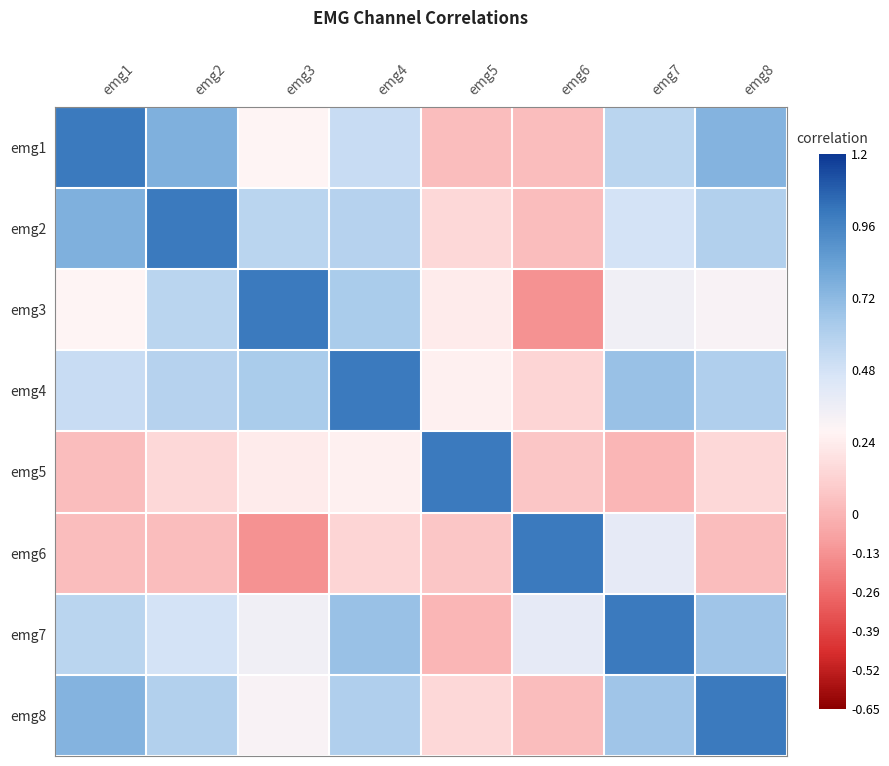

Reading left to right, what are all the values shown in this chart?

emg1: emg1=1.0	emg2=0.8	emg3=0.3	emg4=0.5	emg5=0.0	emg6=0.0	emg7=0.6	emg8=0.7
emg2: emg1=0.8	emg2=1.0	emg3=0.6	emg4=0.6	emg5=0.1	emg6=0.0	emg7=0.5	emg8=0.6
emg3: emg1=0.3	emg2=0.6	emg3=1.0	emg4=0.6	emg5=0.2	emg6=-0.1	emg7=0.3	emg8=0.3
emg4: emg1=0.5	emg2=0.6	emg3=0.6	emg4=1.0	emg5=0.3	emg6=0.1	emg7=0.7	emg8=0.6
emg5: emg1=0.0	emg2=0.1	emg3=0.2	emg4=0.3	emg5=1.0	emg6=0.1	emg7=0.0	emg8=0.1
emg6: emg1=0.0	emg2=0.0	emg3=-0.1	emg4=0.1	emg5=0.1	emg6=1.0	emg7=0.4	emg8=0.0
emg7: emg1=0.6	emg2=0.5	emg3=0.3	emg4=0.7	emg5=0.0	emg6=0.4	emg7=1.0	emg8=0.7
emg8: emg1=0.7	emg2=0.6	emg3=0.3	emg4=0.6	emg5=0.1	emg6=0.0	emg7=0.7	emg8=1.0